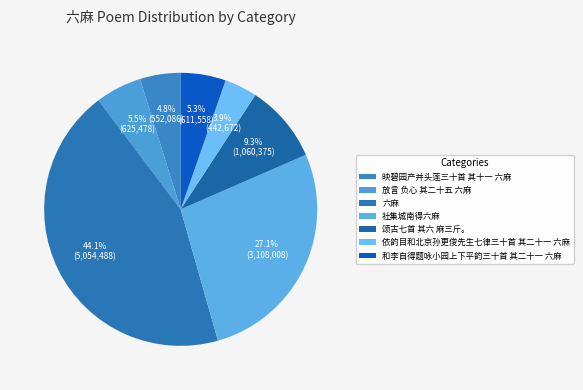

How much of the chart is everything except 颂古七首 其六 麻三斤。?

90.7%